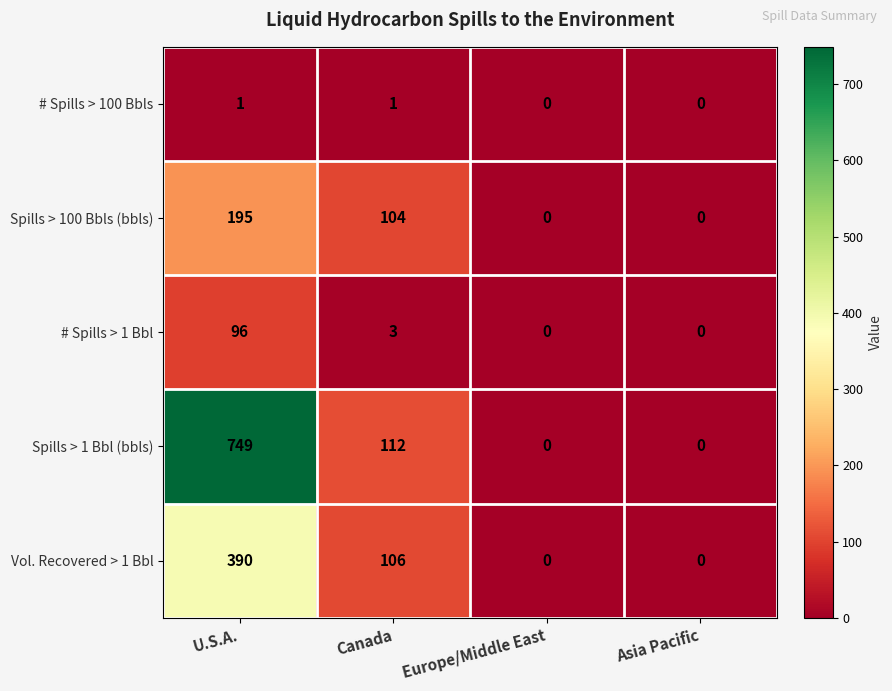

The value of Spills > 100 Bbls (bbls) at Asia Pacific is 0. True or false?

True